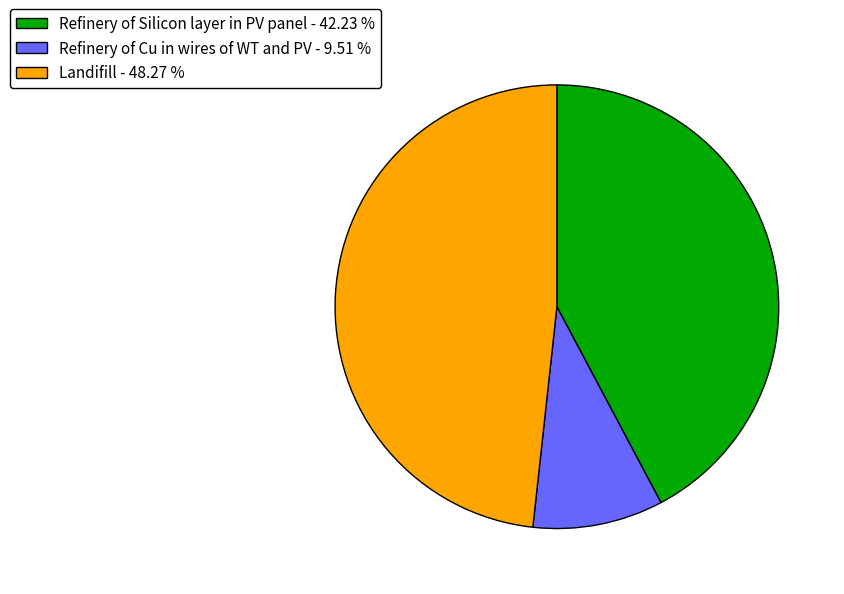

Between Refinery of Cu in wires of WT and PV and Landifill, which is larger?

Landifill